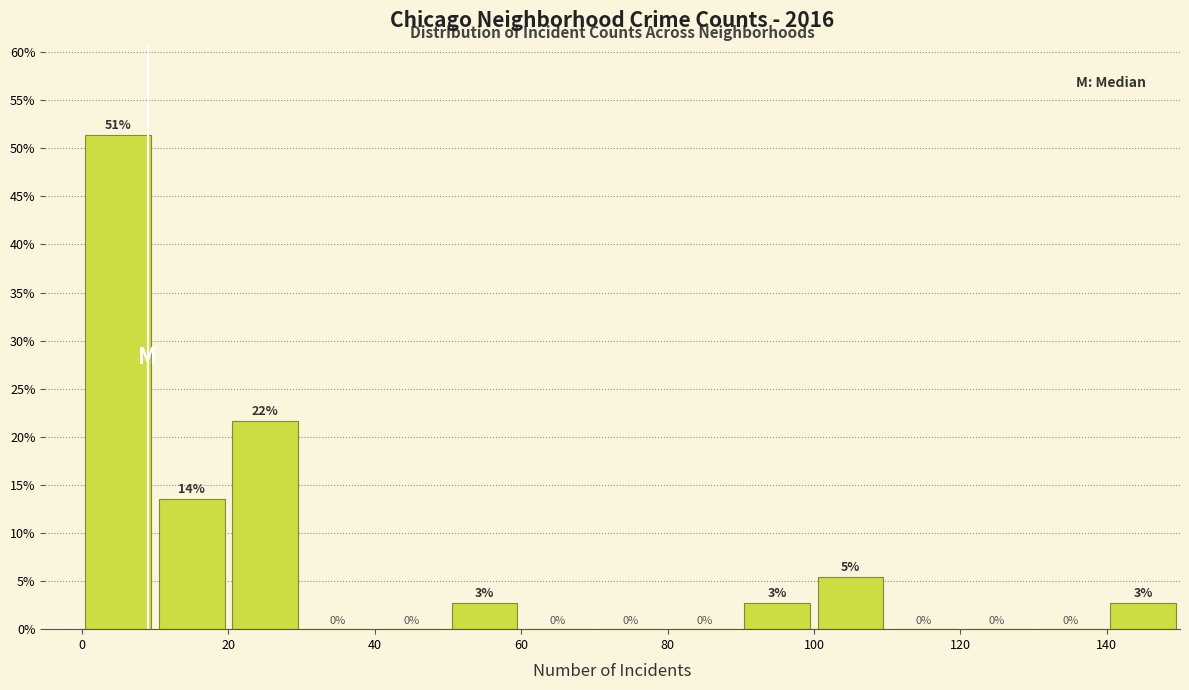

Which range on the x-axis has the tallest bar?

0 to 10